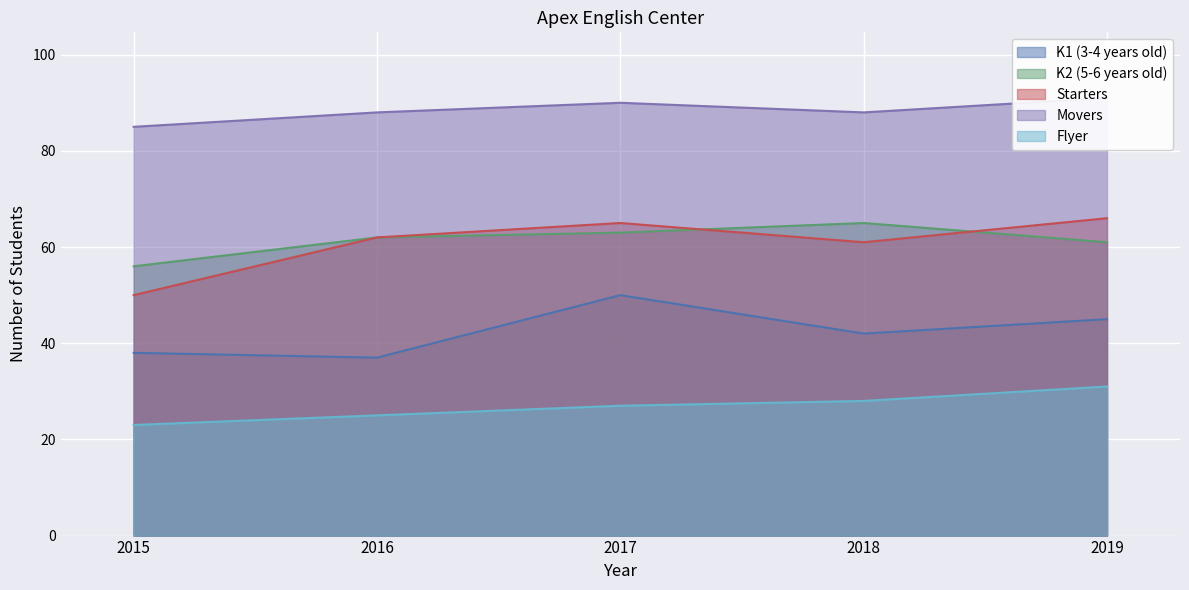

What is the sum of the K1 (3-4 years old) values at 2015 and 2016?

75